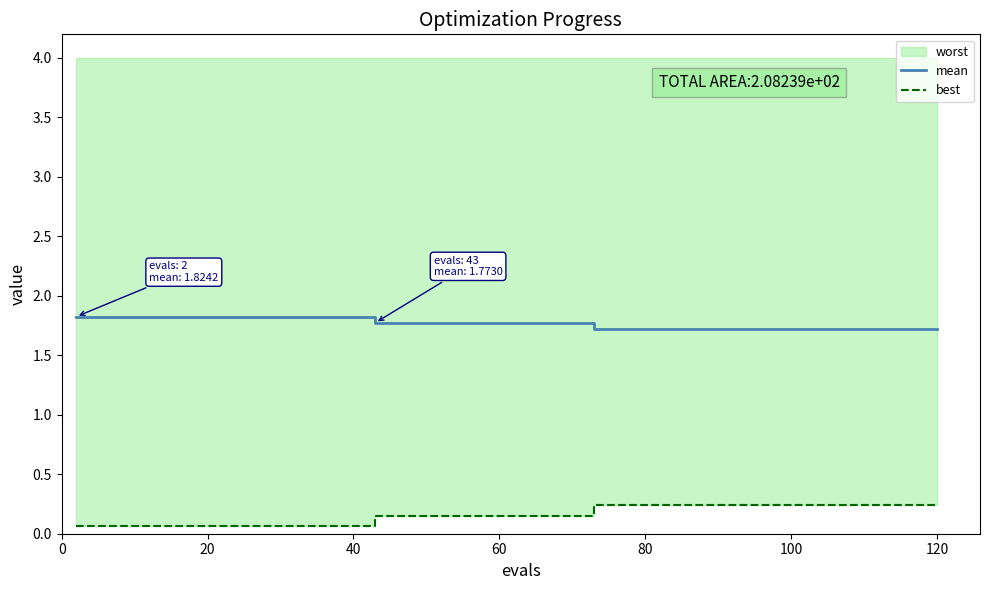

Which series has the largest range (max minus min)?

best